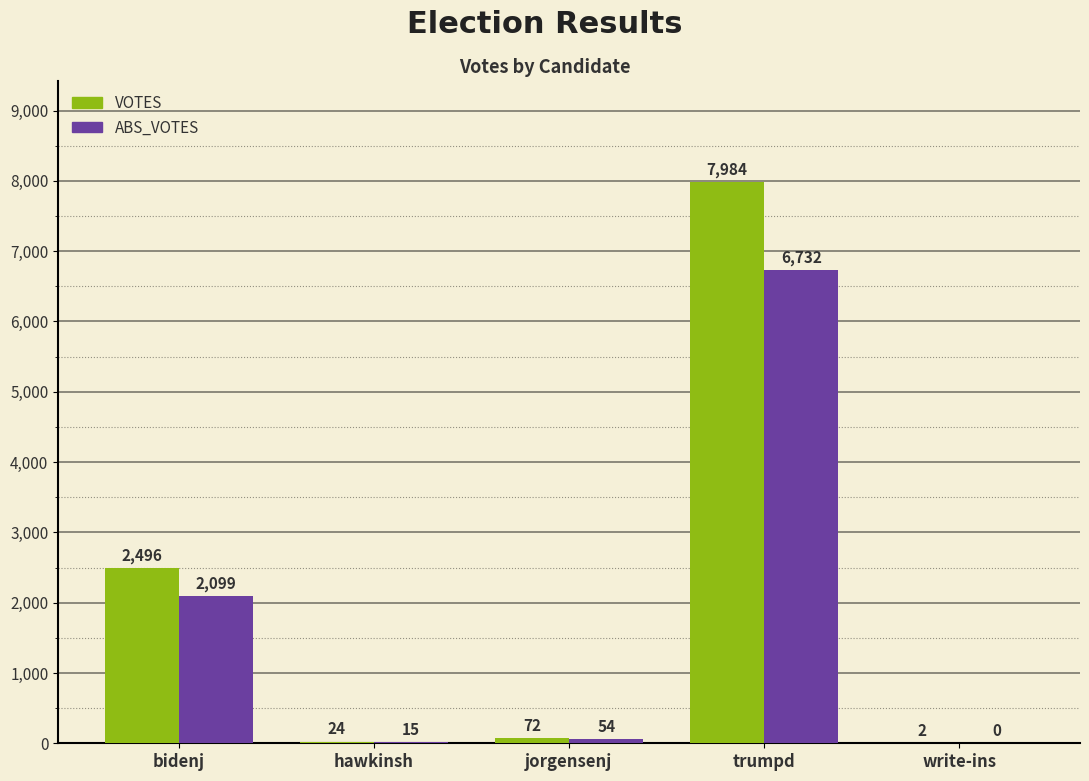

At which label is VOTES closest to 3993?

bidenj